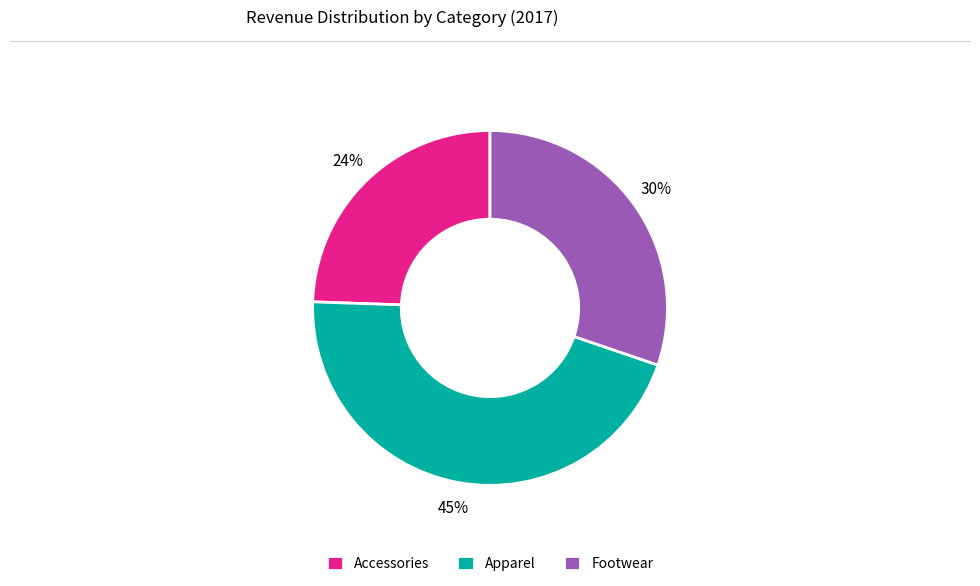

Approximately how many times larger is the value at Footwear compared to Accessories?

1.2